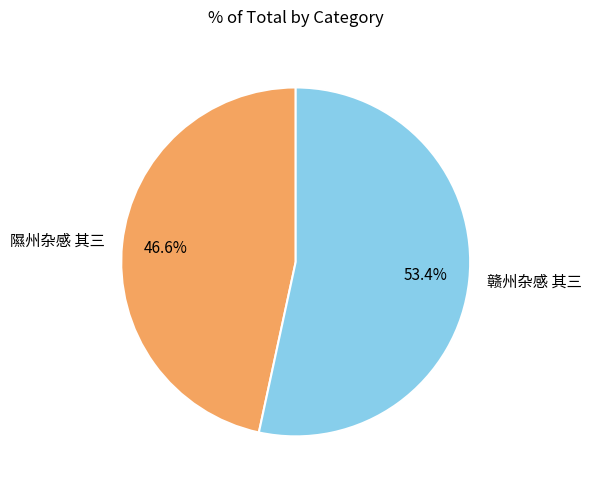

Does 隰州杂感 其三 account for over 50% of the chart?

No